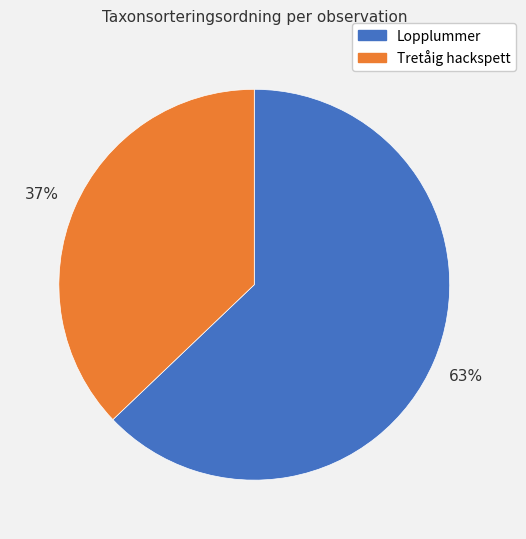

Is there any slice that represents more than half of the pie?

Yes